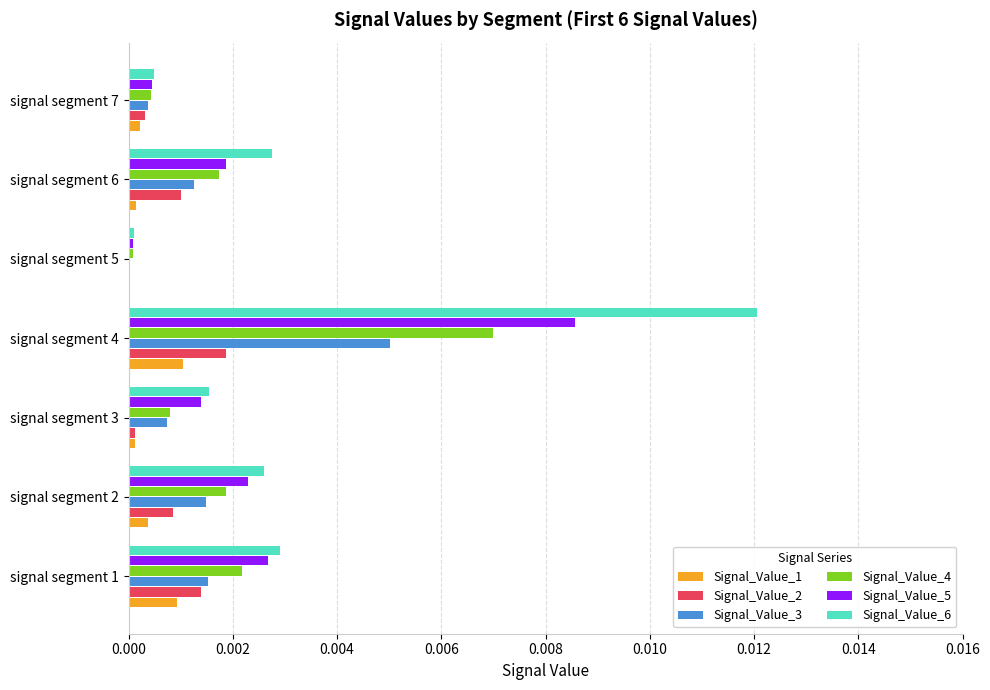

The Signal_Value_2 series shows 0.0 at signal segment 3. True or false?

True